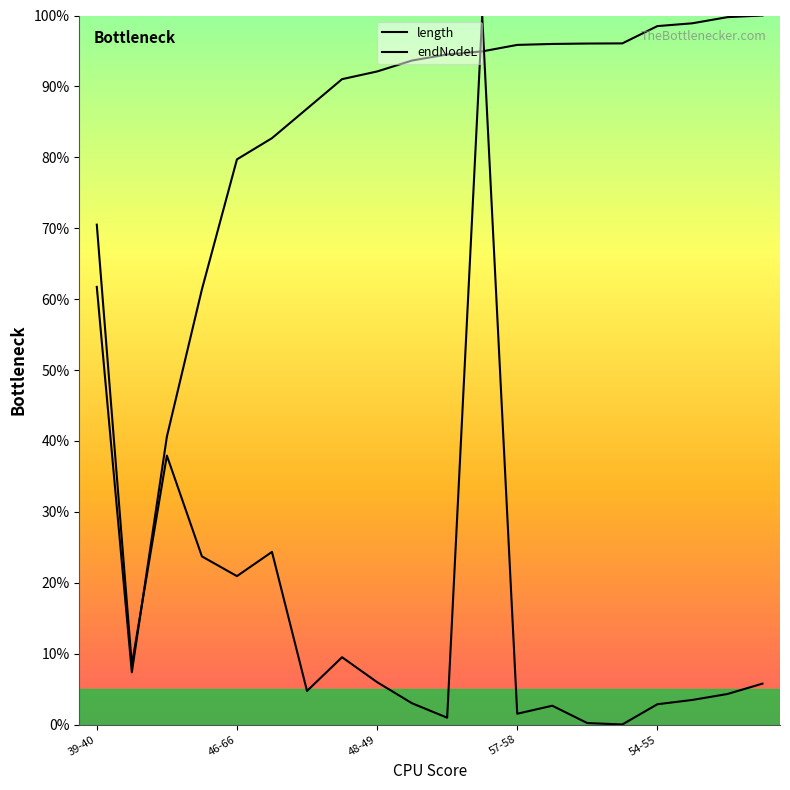

At which label does length reach its minimum?

15